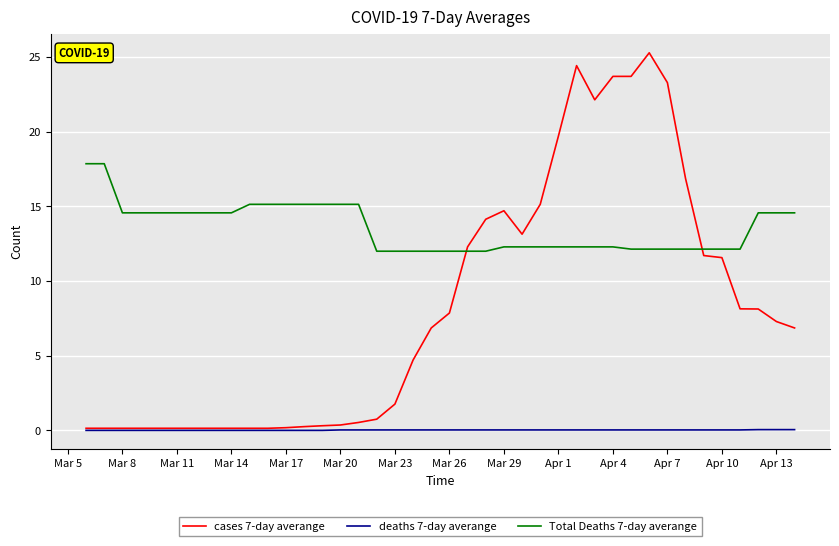

True or false: deaths 7-day averange and Total Deaths 7-day averange intersect in this chart.

False